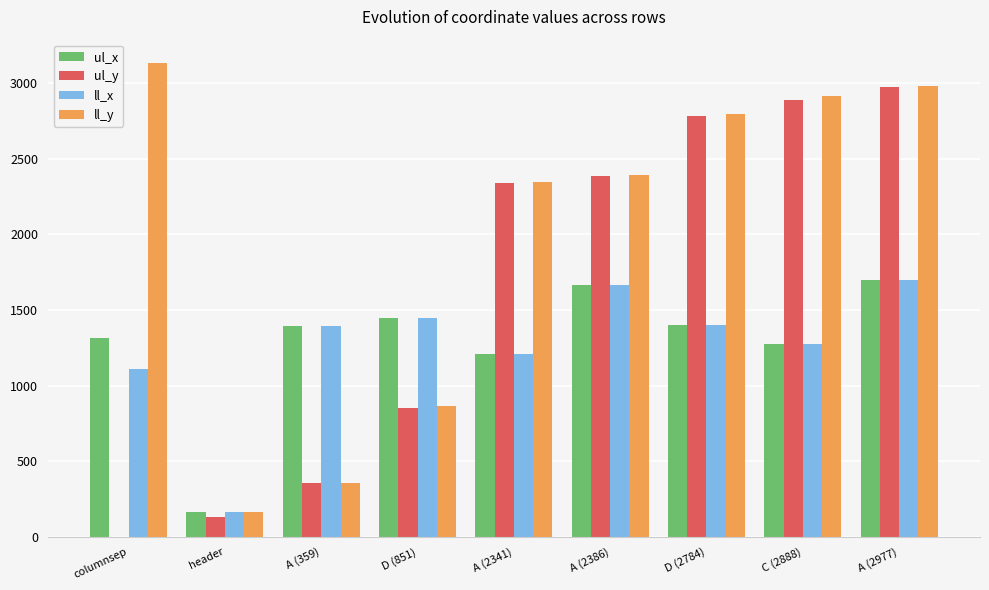

What is the maximum value shown in the chart?

3131